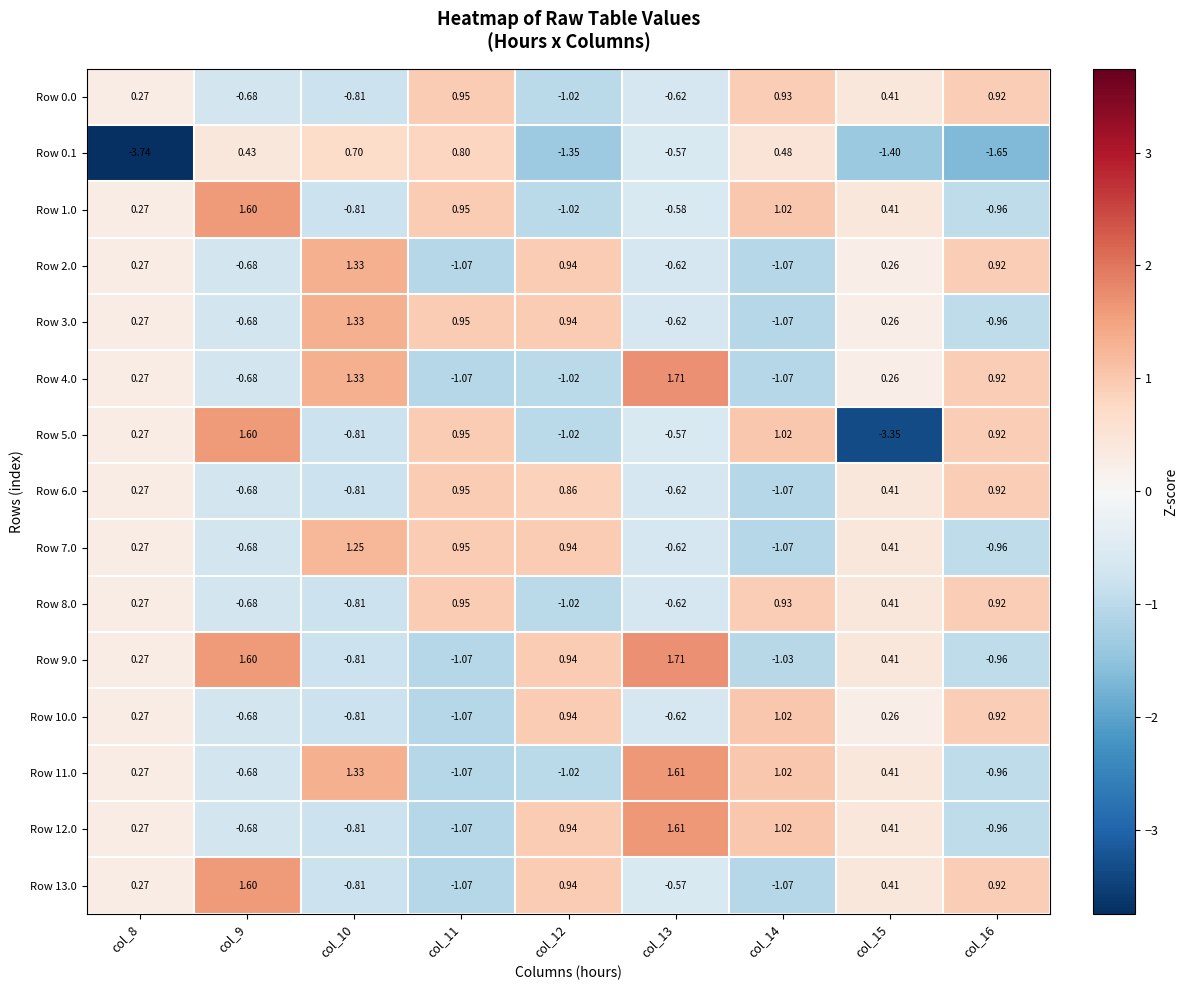

What is the difference between the highest and lowest values at col_8?

4.0